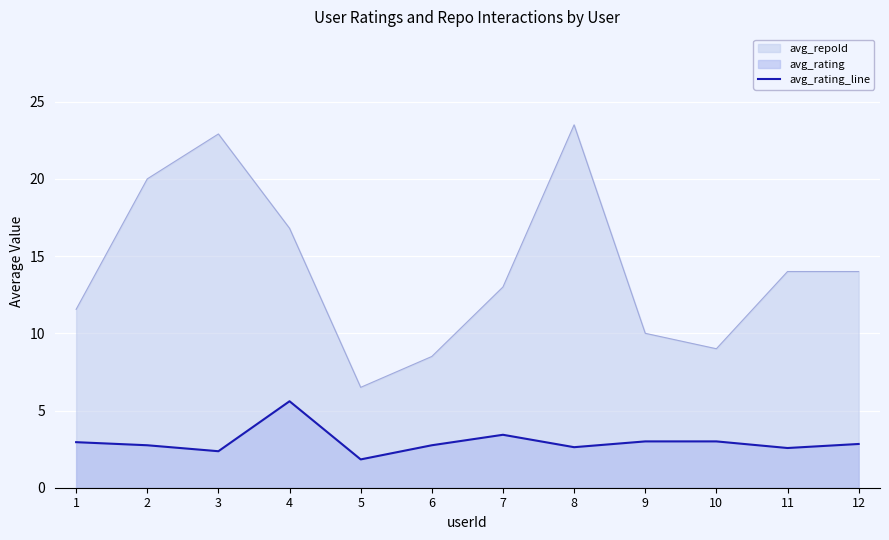

Which has a higher value, 7 or 5?

7